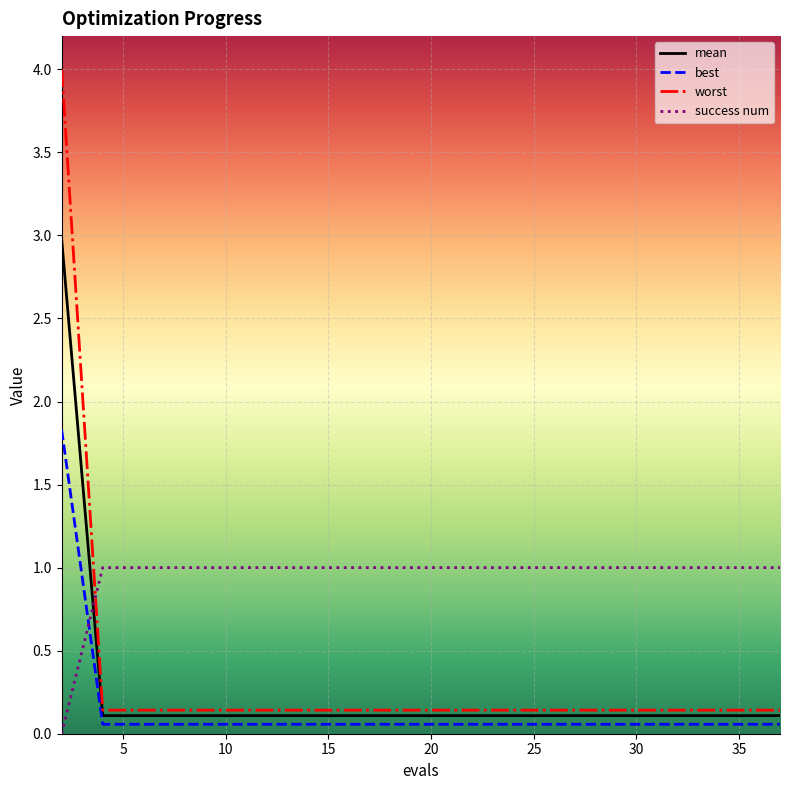

What are all the series names shown in the legend?

mean, best, worst, success num